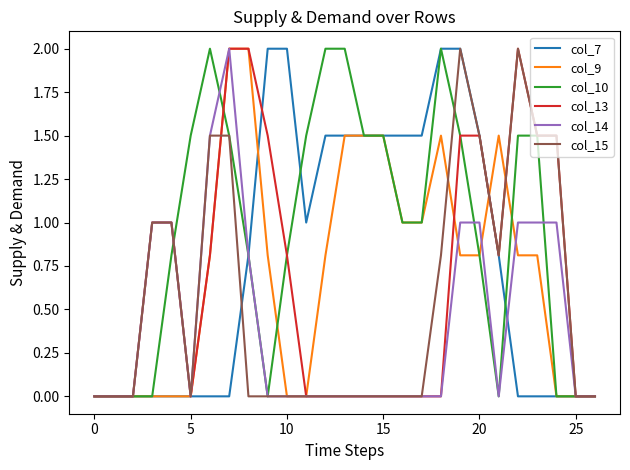

Reading left to right, transcribe all the data shown in this chart.

col_7: 0.0	0.0	0.0	0.0	0.0	0.0	0.0	0.0	0.8	2.0	2.0	1.0	1.5	1.5	1.5	1.5	1.5	1.5	2.0	2.0	1.5	0.8	0.0	0.0	0.0	0.0	0.0
col_9: 0.0	0.0	0.0	0.0	0.0	0.0	0.8	2.0	2.0	0.8	0.0	0.0	0.8	1.5	1.5	1.5	1.0	1.0	1.5	0.8	0.8	1.5	0.8	0.8	0.0	0.0	0.0
col_10: 0.0	0.0	0.0	0.0	0.8	1.5	2.0	1.5	0.8	0.0	0.8	1.5	2.0	2.0	1.5	1.5	1.0	1.0	2.0	1.5	0.8	0.0	1.5	1.5	0.0	0.0	0.0
col_13: 0.0	0.0	0.0	1.0	1.0	0.0	0.8	2.0	2.0	1.5	0.8	0.0	0.0	0.0	0.0	0.0	0.0	0.0	0.0	1.5	1.5	0.8	2.0	1.5	1.5	0.0	0.0
col_14: 0.0	0.0	0.0	1.0	1.0	0.0	1.5	2.0	0.8	0.0	0.0	0.0	0.0	0.0	0.0	0.0	0.0	0.0	0.0	1.0	1.0	0.0	1.0	1.0	1.0	0.0	0.0
col_15: 0.0	0.0	0.0	1.0	1.0	0.0	1.5	1.5	0.0	0.0	0.0	0.0	0.0	0.0	0.0	0.0	0.0	0.0	0.8	2.0	1.5	0.8	2.0	1.5	1.5	0.0	0.0